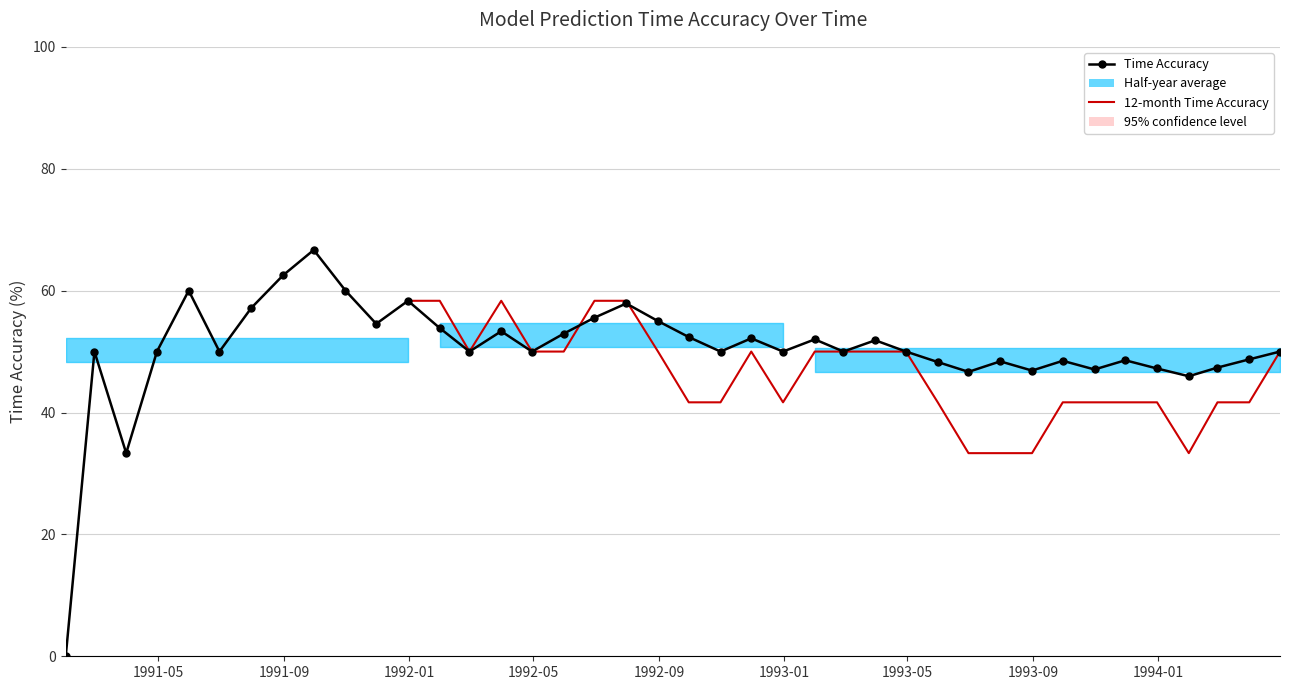

What is the lowest value of the timeaccuracy_12 series?

33.3